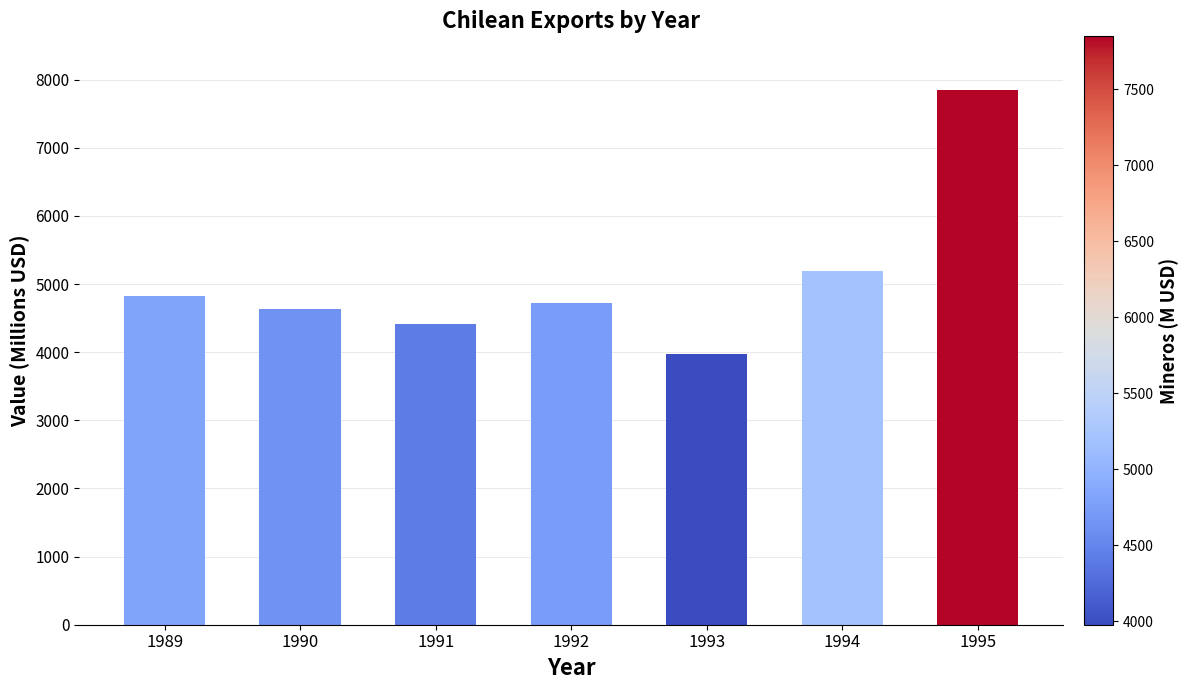

What is the sum of all values?

35613